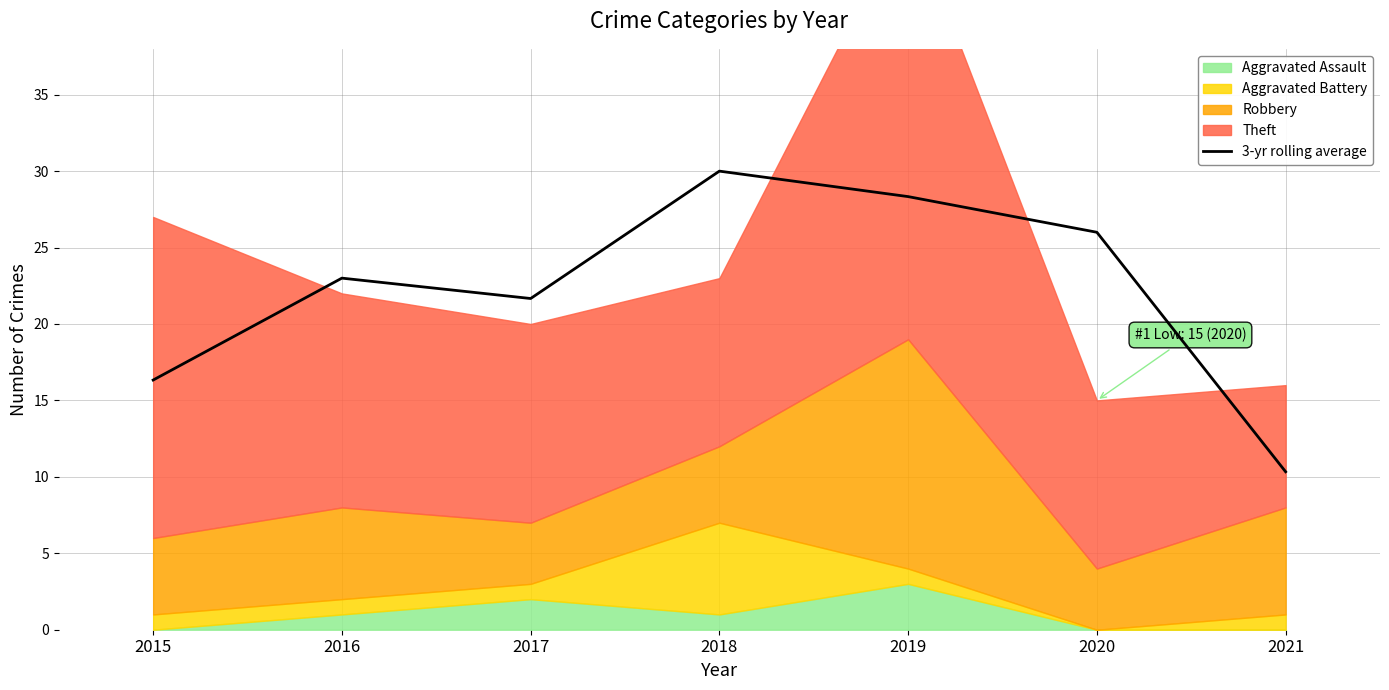

List the labels in order of value, smallest first.

2021, 2015, 2017, 2016, 2020, 2019, 2018